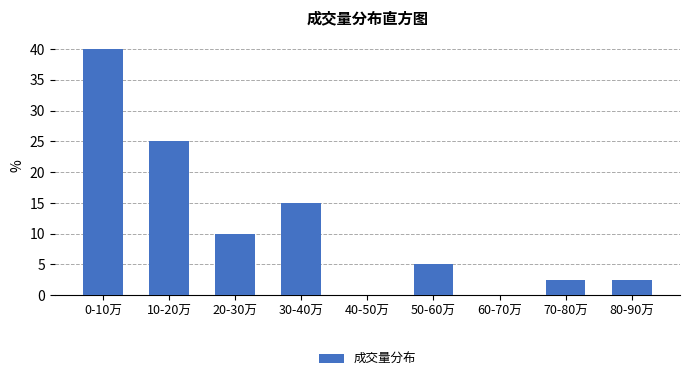

Reading left to right, what are all the values shown in this chart?

0-10万=40.0	10-20万=25.0	20-30万=10.0	30-40万=15.0	40-50万=0.0	50-60万=5.0	60-70万=0.0	70-80万=2.5	80-90万=2.5